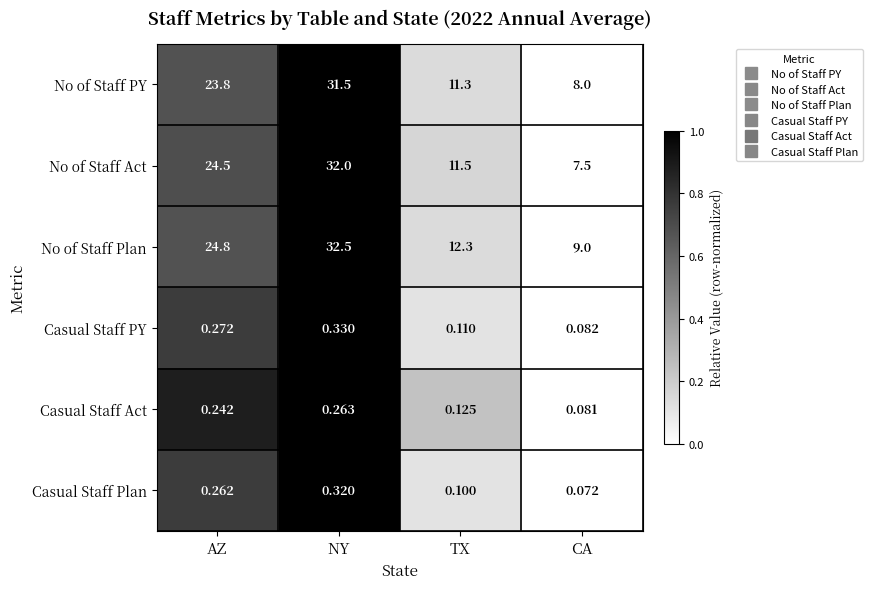

At which category is the sum across all series the highest?

NY